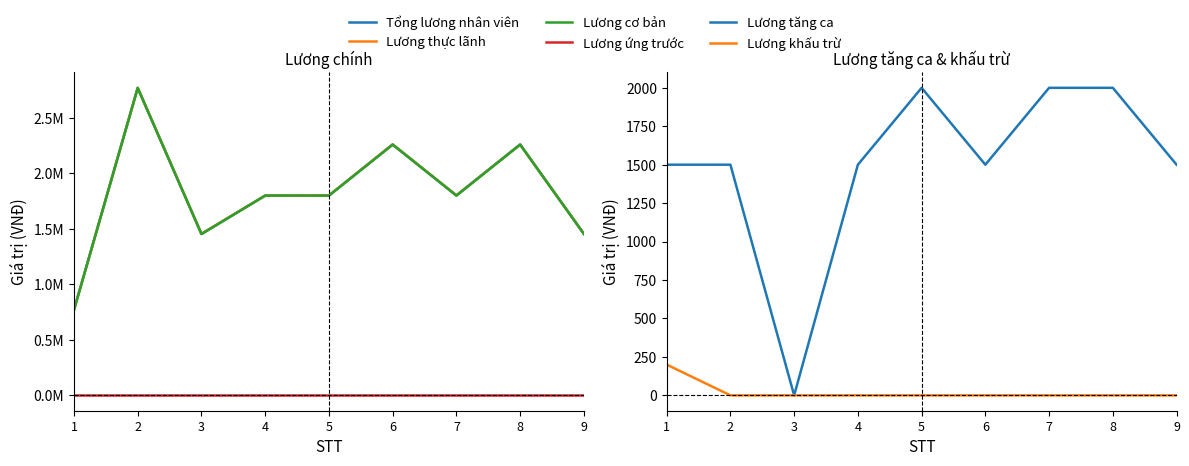

Reading left to right, transcribe all the data shown in this chart.

Tổng lương nhân viên: 1=770730.8	2=2771230.5	3=1453846.1	4=1800000.0	5=1800000.0	6=2260730.8	7=1801500.0	8=2261230.8	9=1455846.1
Lương thực lãnh: 1=769030.8	2=2770730.5	3=1455846.1	4=1800000.0	5=1801500.0	6=2261230.8	7=1802000.0	8=2259230.8	9=1455846.1
Lương cơ bản: 1=769230.8	2=2769230.5	3=1453846.1	4=1800000.0	5=1800000.0	6=2259230.8	7=1800000.0	8=2259230.8	9=1453846.1
Lương ứng trước: 1=0.0	2=0.0	3=0.0	4=0.0	5=0.0	6=0.0	7=0.0	8=0.0	9=0.0
Lương tăng ca: 1=1500.0	2=1500.0	3=0.0	4=1500.0	5=2000.0	6=1500.0	7=2000.0	8=2000.0	9=1500.0
Lương khấu trừ: 1=200.0	2=0.0	3=0.0	4=0.0	5=0.0	6=0.0	7=0.0	8=0.0	9=0.0